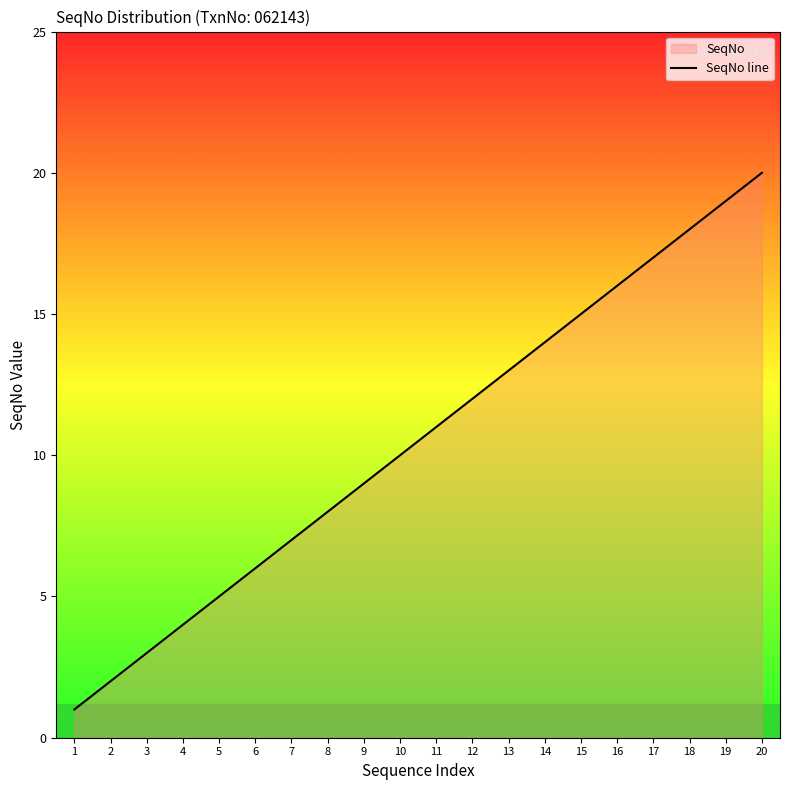

What is the maximum value shown in the chart?

20